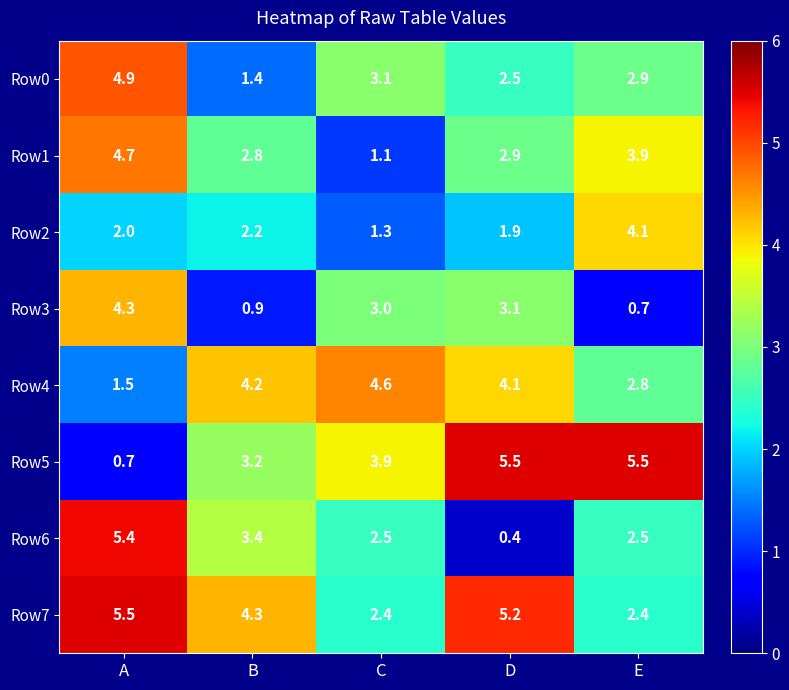

How many series are shown in this chart?

8